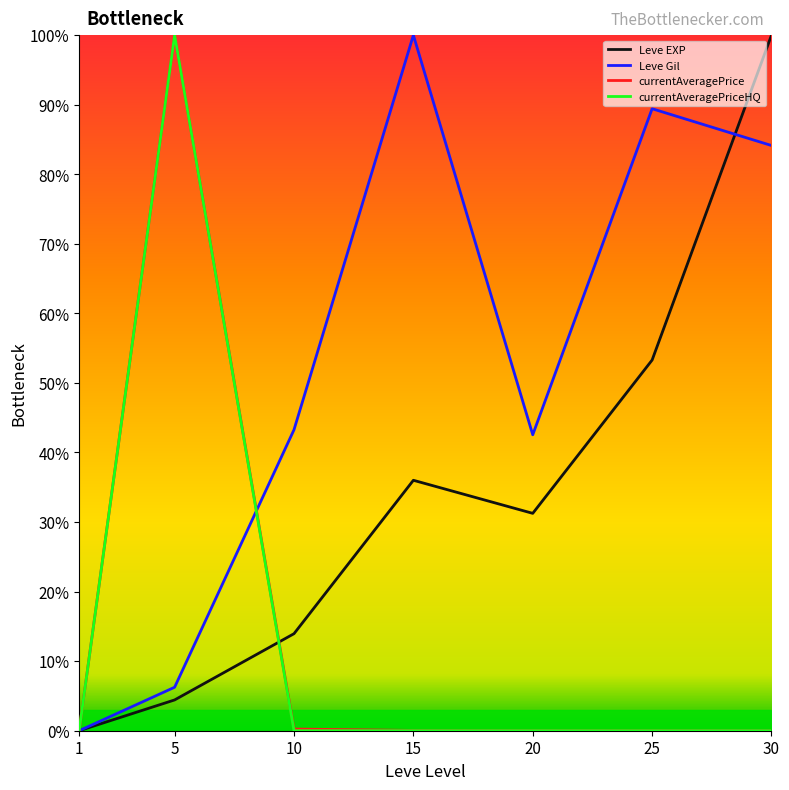

What value does the Leve Gil series have at 5?

6.2